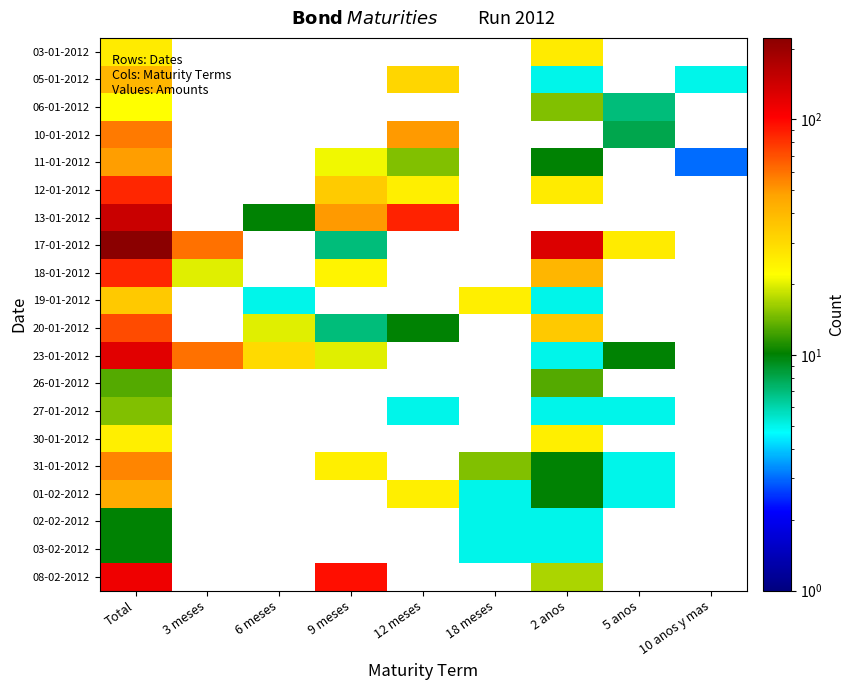

How many data points does each series have?

9